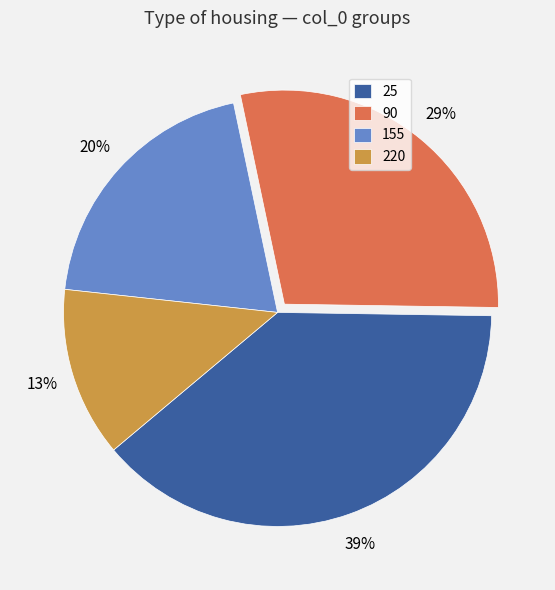

How many segments does this pie chart have?

4